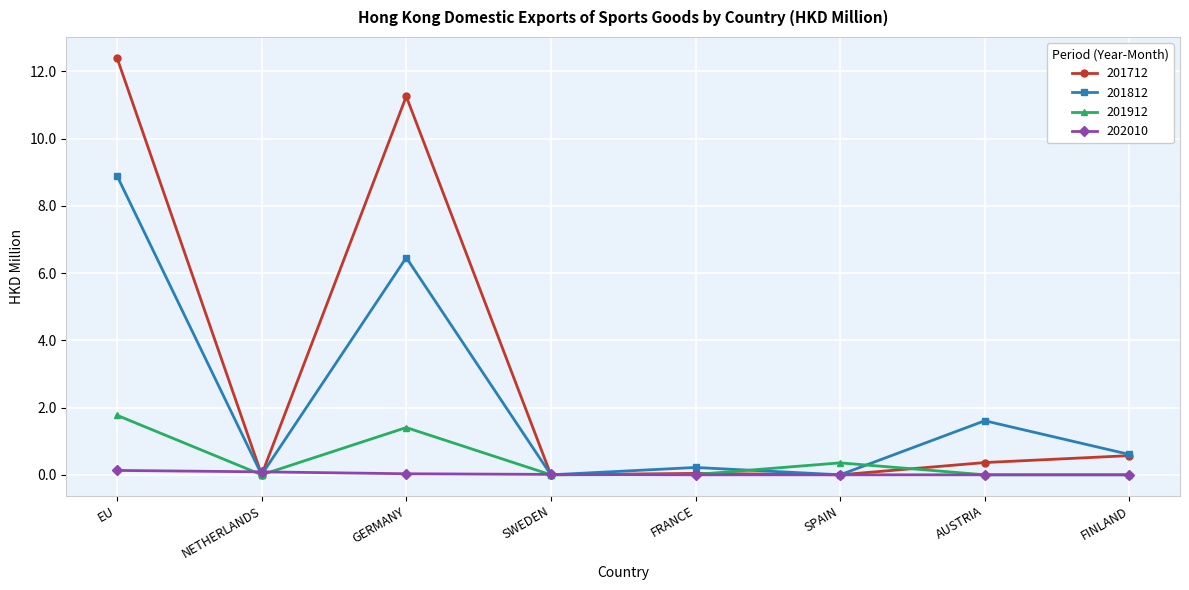

Which label corresponds to the largest value in the chart?

EU